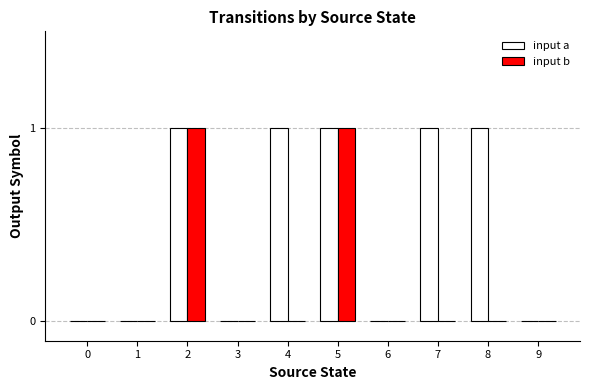

Which series changed the most between 7 and 9?

input a